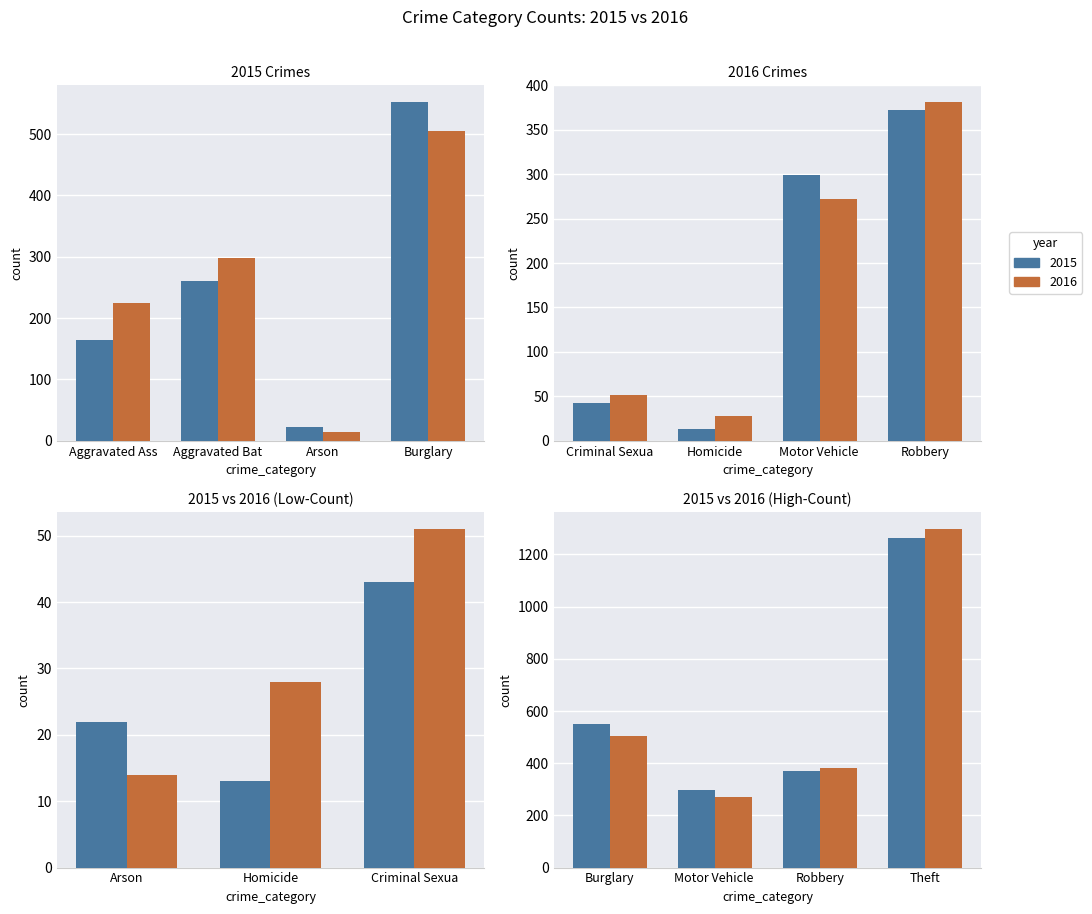

What is the approximate value of 2015 at Burglary, to the nearest 50?

550